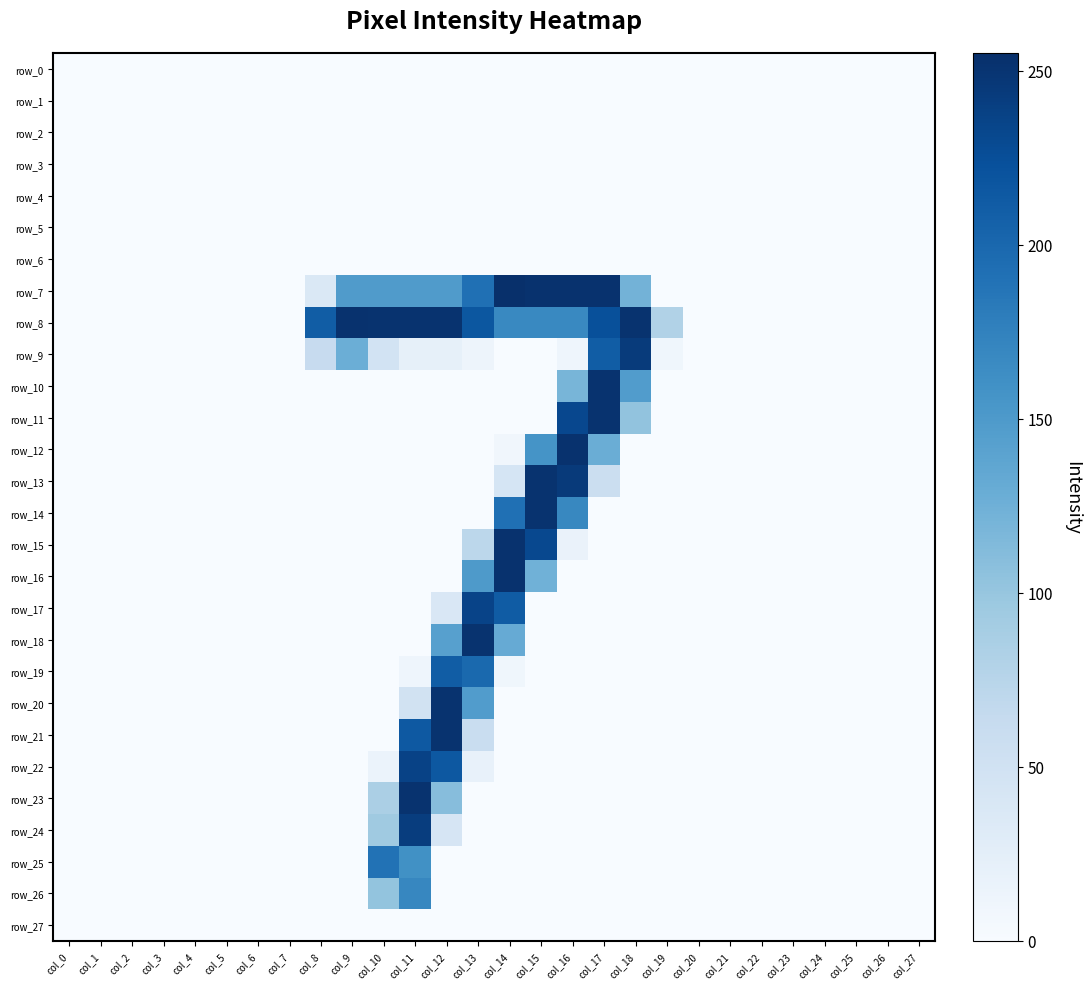

Between col_2 and col_25, which series saw the biggest shift?

row_0